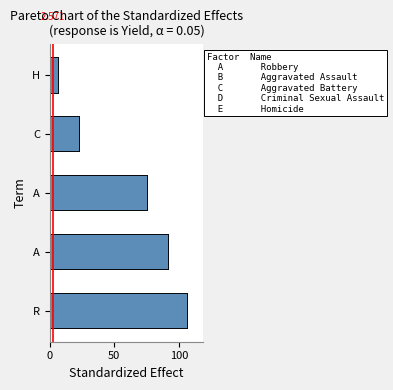

Is it true that the value at H is 6.7?

True